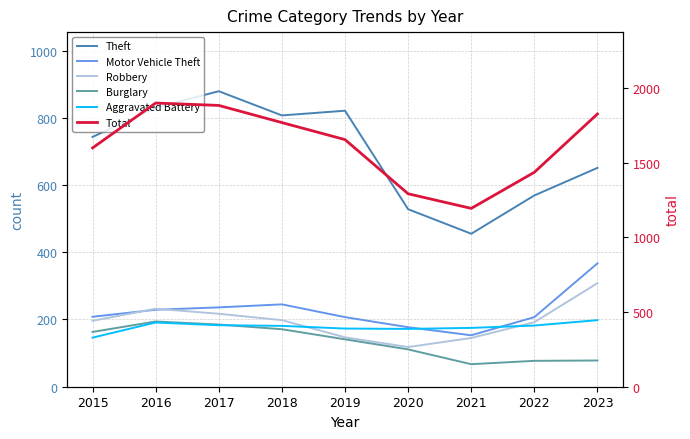

True or false: Burglary has a value of 165 at 2020.

False